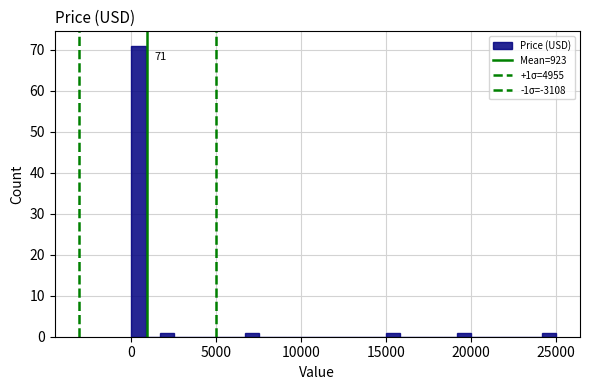

Around what value on the x-axis is the tallest bar? Give the approximate position of its centre, as read against the axis.

500